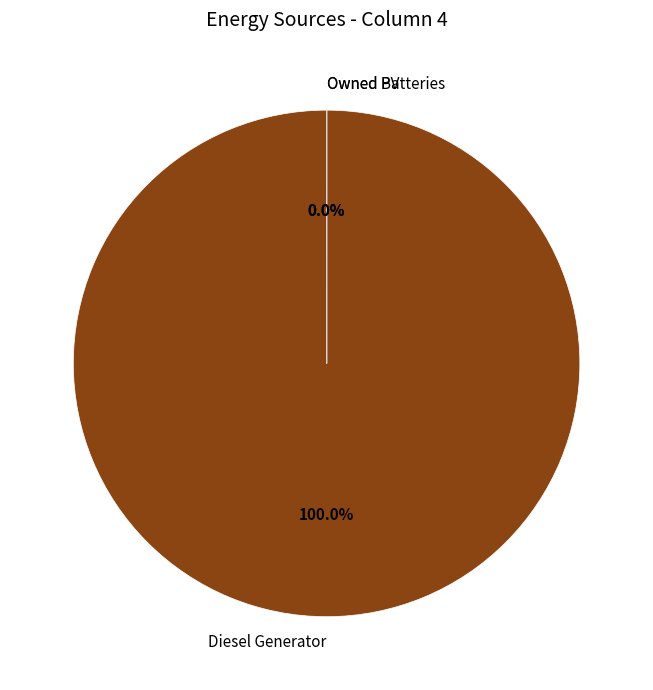

Count the number of slices in the pie.

3